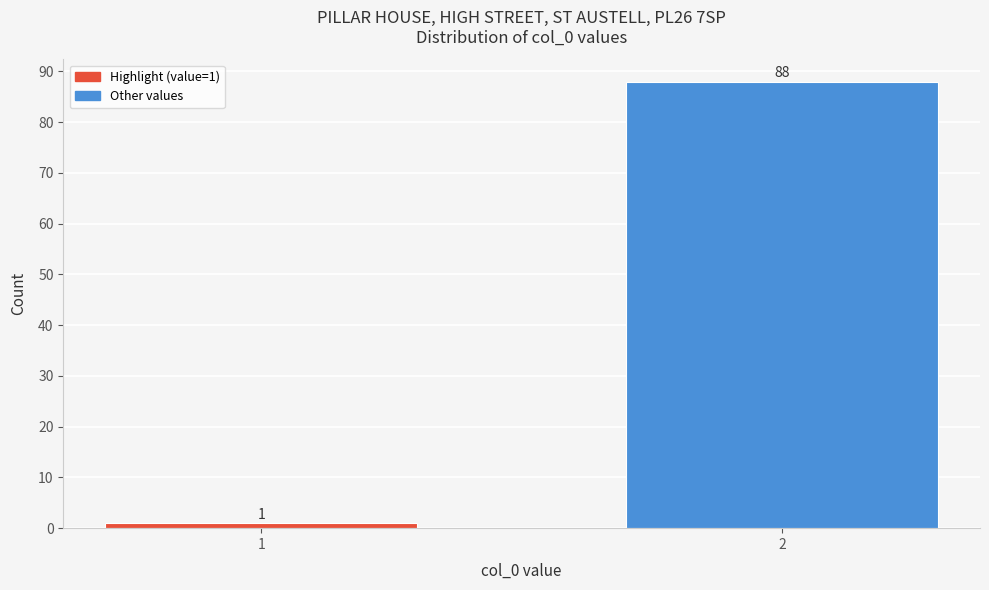

Reading left to right, transcribe all the data shown in this chart.

1	88